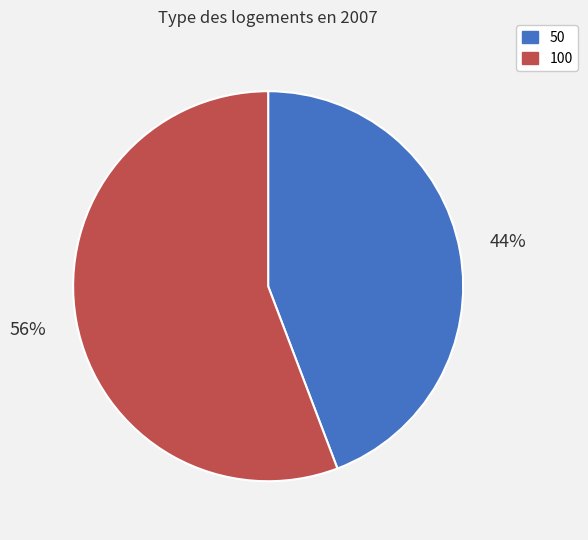

Between 50 and 100, which is larger?

100